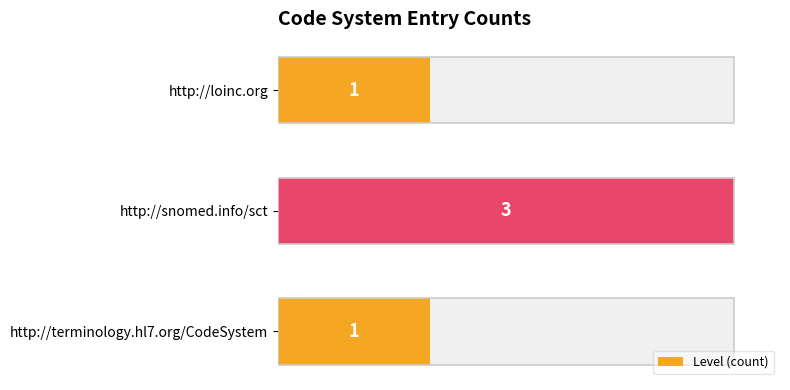

True or false: the data shows 1 at http://terminology.hl7.org/CodeSystem.

True